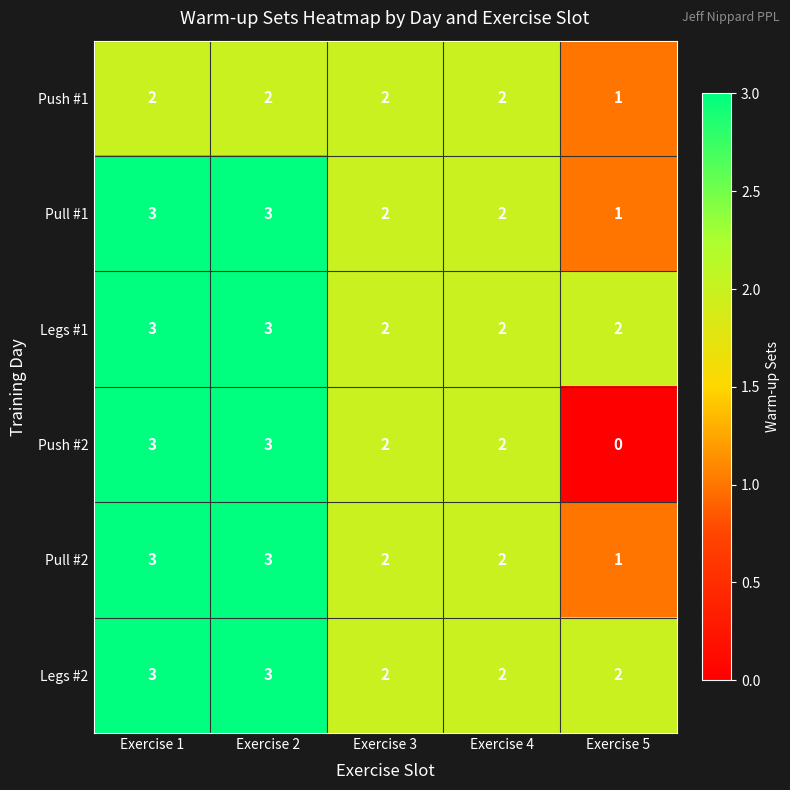

Which series has the widest spread of values?

Push #2